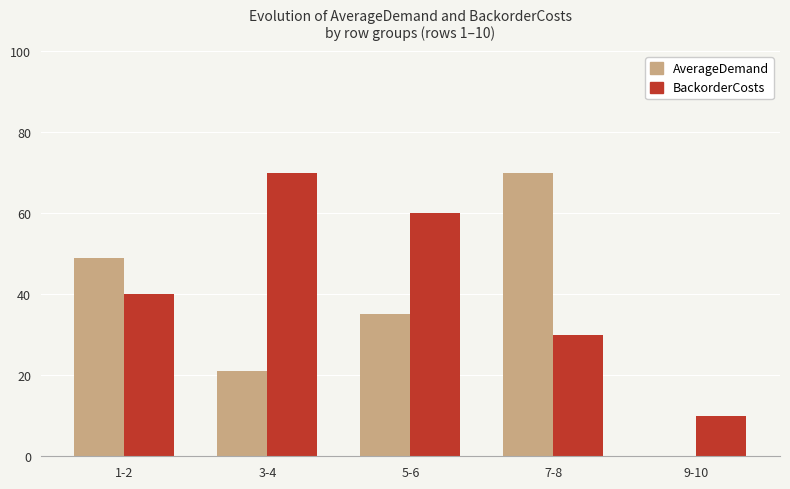

How many distinct data groups are displayed?

2